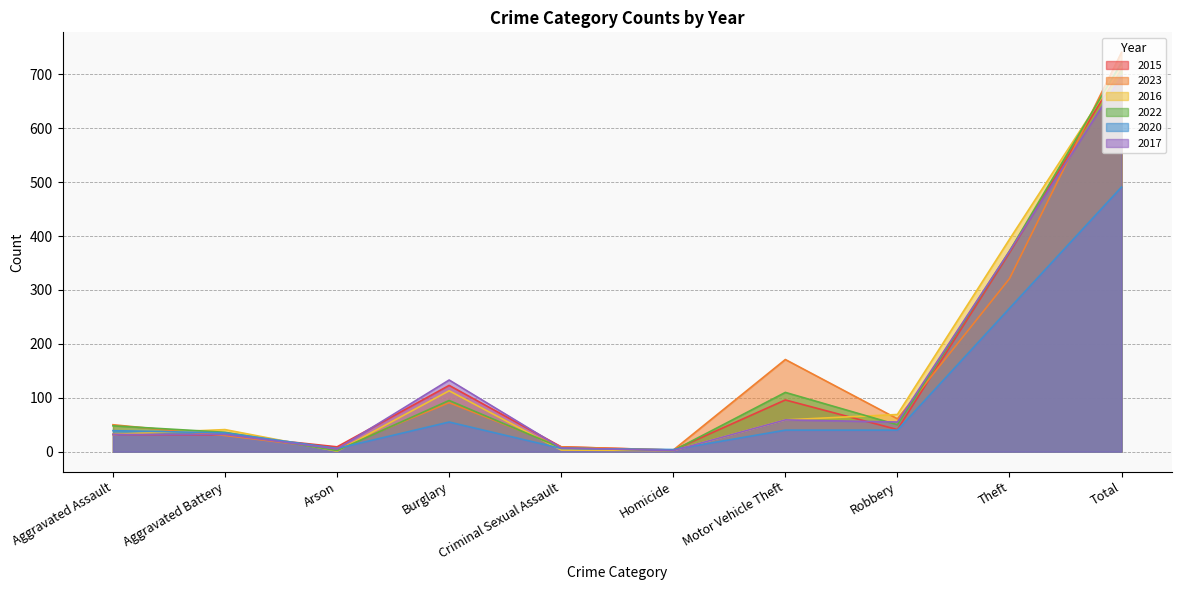

What is the highest value of the 2016 series?

714